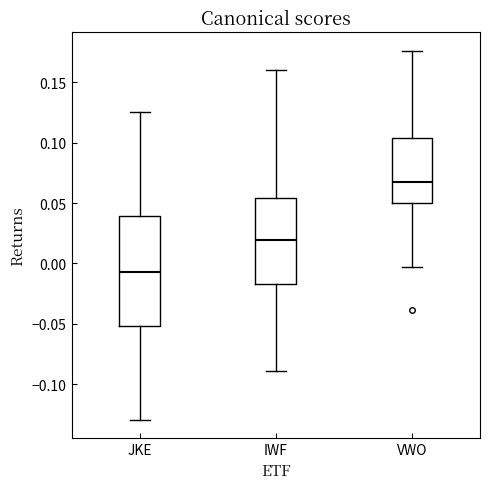

Comparing the boxes themselves (not the whiskers), which one is the tallest?

JKE